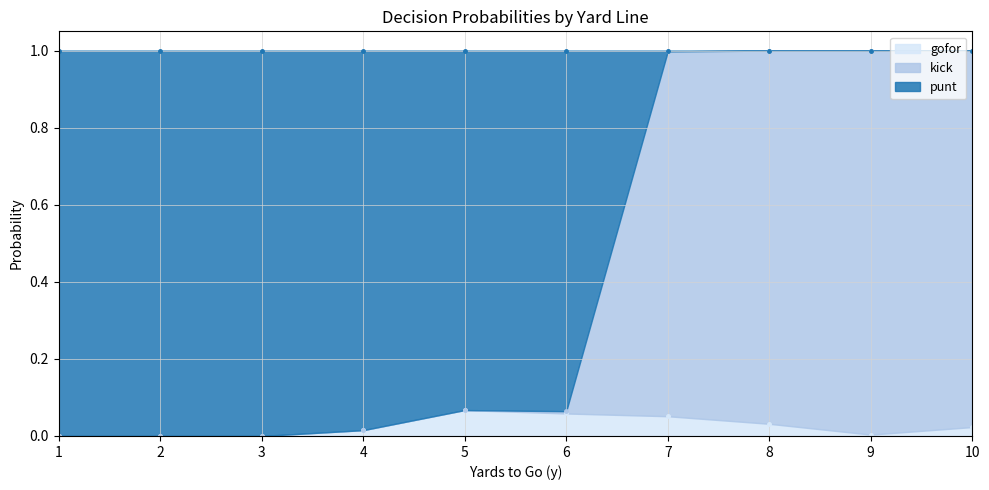

Which series has the largest range (max minus min)?

punt